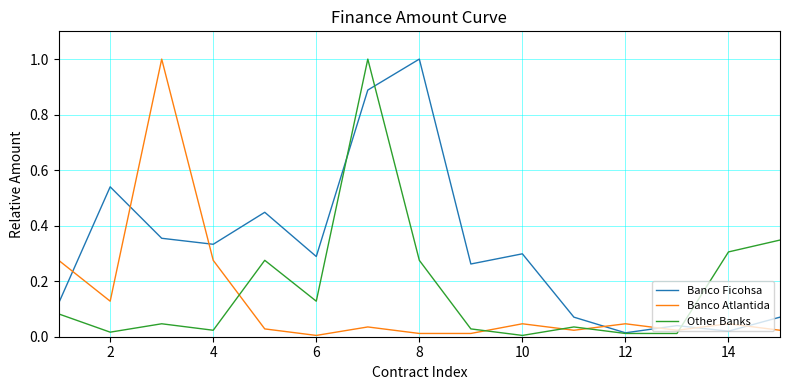

True or false: Banco Ficohsa and Banco Atlantida intersect in this chart.

True